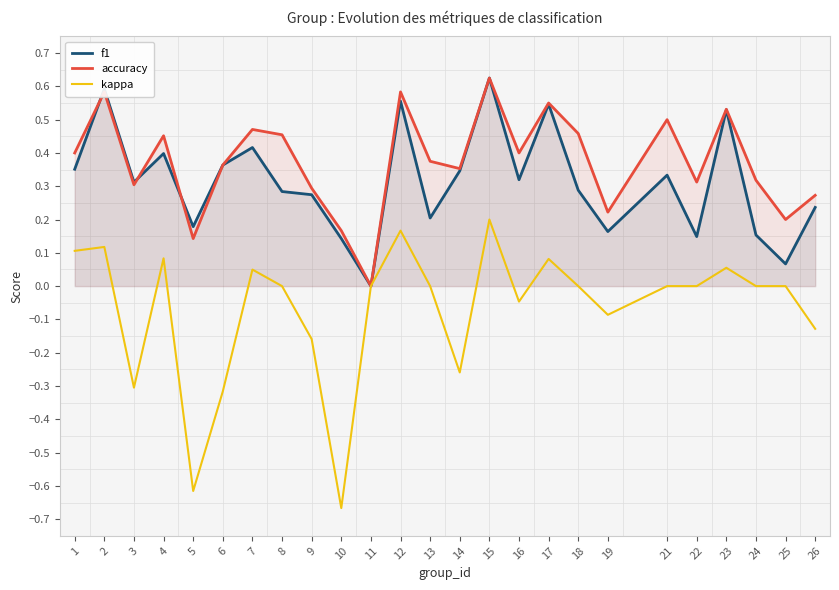

At which category does kappa reach its first local peak?

2